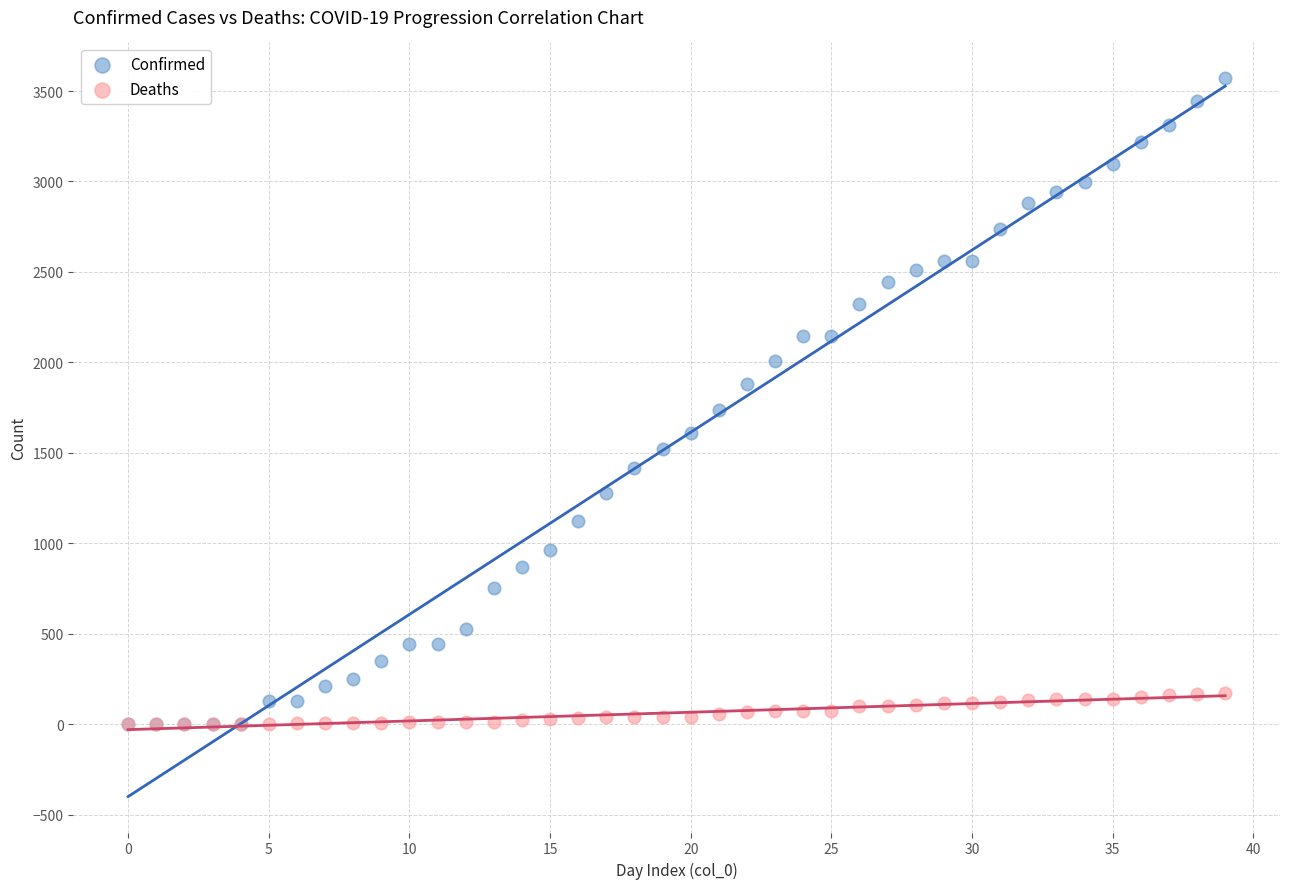

Which series has the widest spread of Y values?

Confirmed